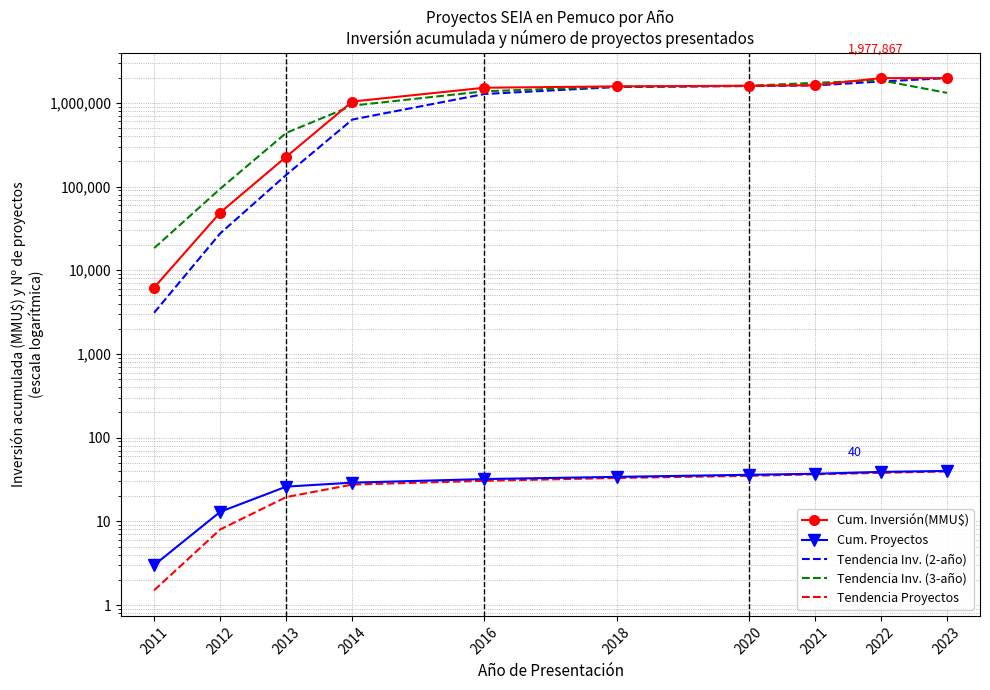

True or false: Tendencia Inv. (3-año) has more than 1 points higher than both neighbors.

False